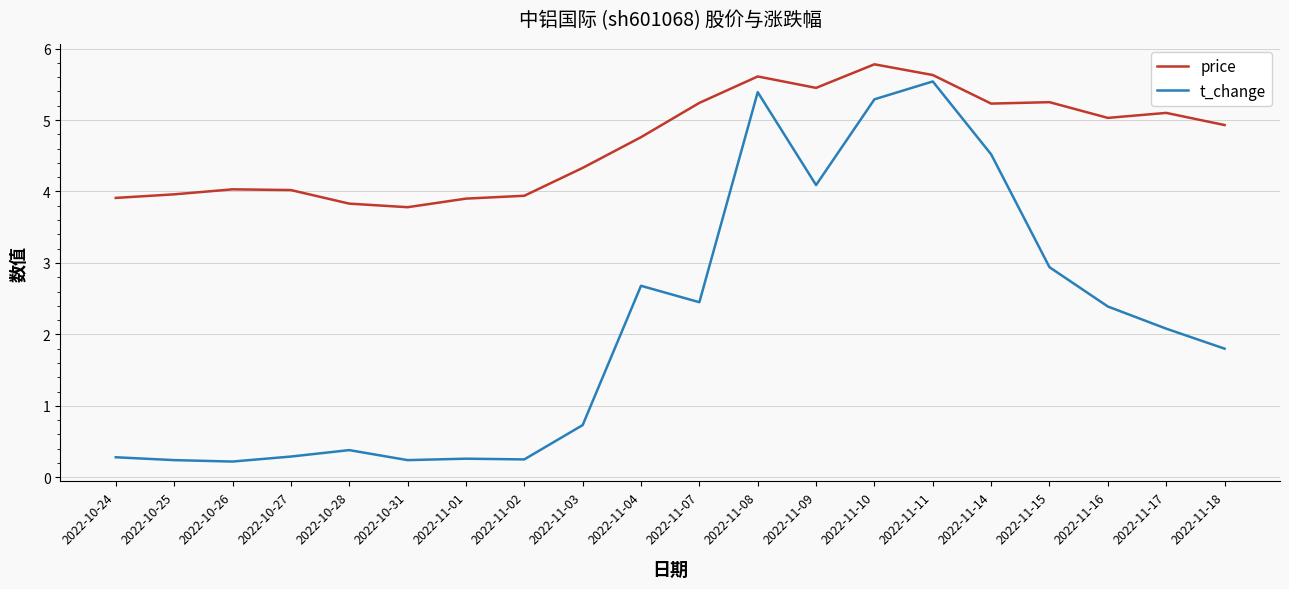

Which category has the highest value in the price series?

2022-11-10